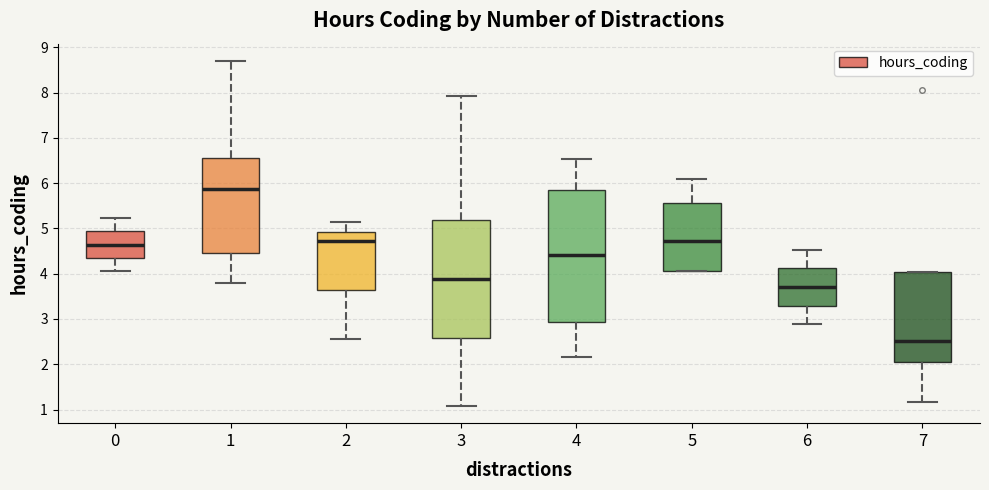

Which box has the lowest median line?

7